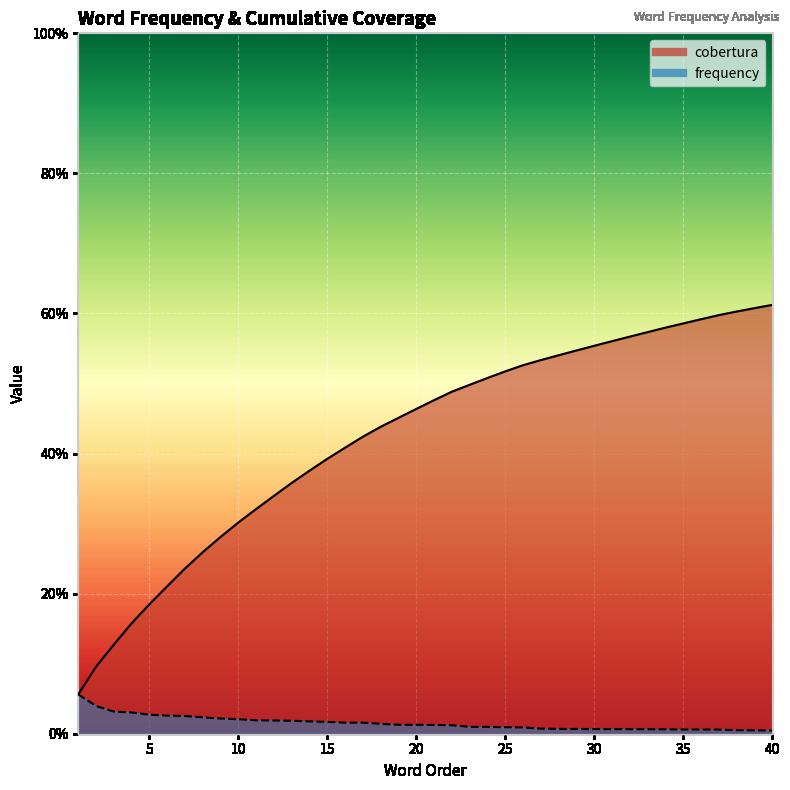

What is the difference between the maximum and minimum values in the frequency series?

0.1